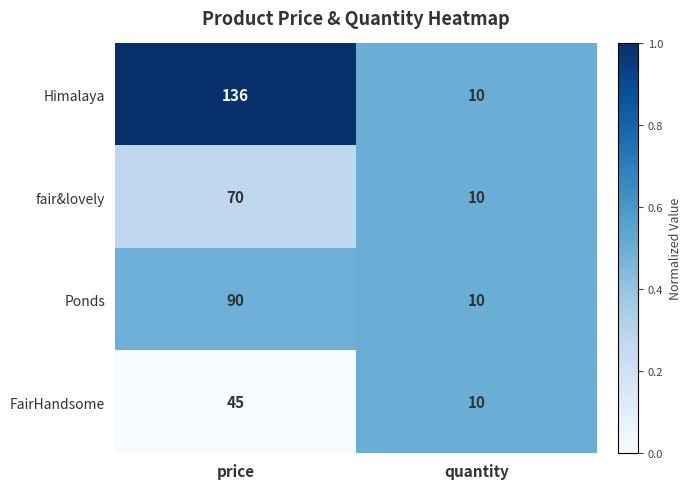

The value of FairHandsome at price is 45. True or false?

True